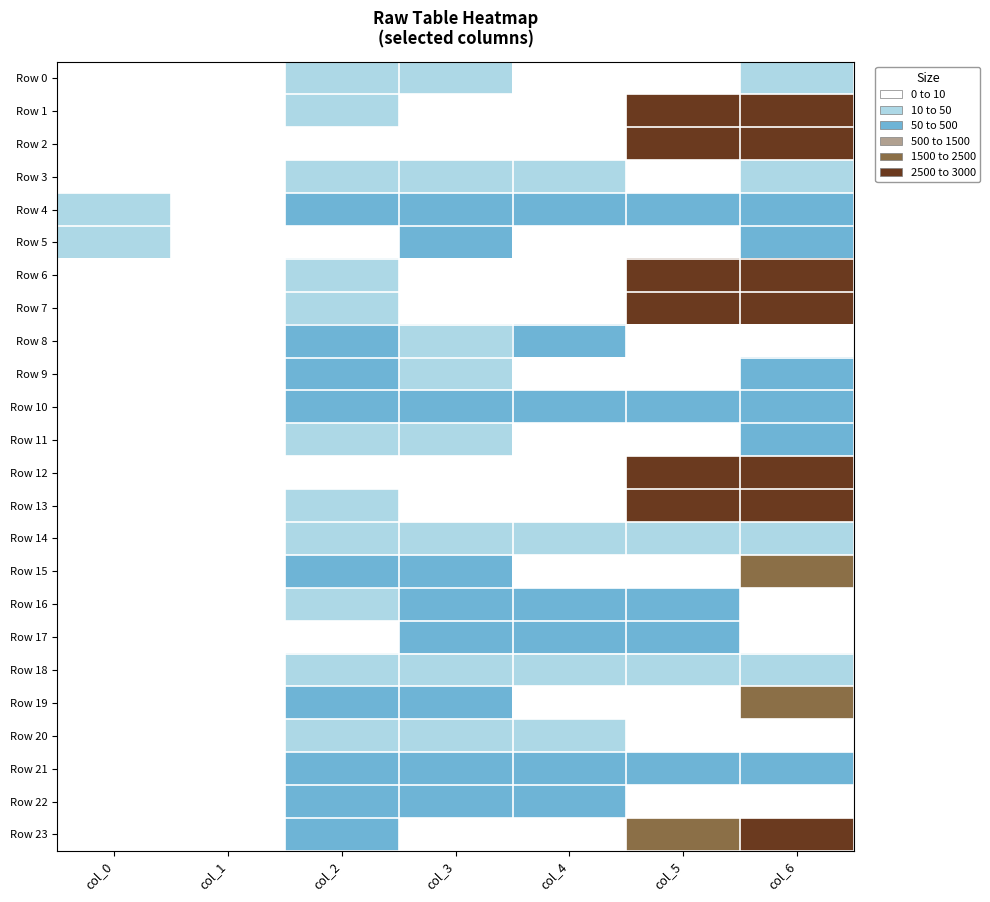

At which category is the sum across all series the highest?

col_6